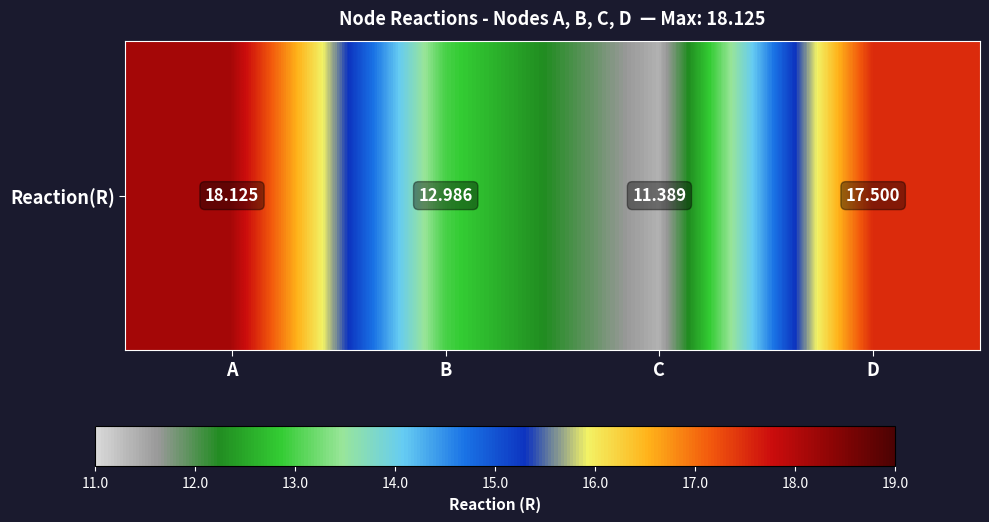

Reading right to left, extract all data points from this chart.

D=17.5	C=11.4	B=13.0	A=18.1